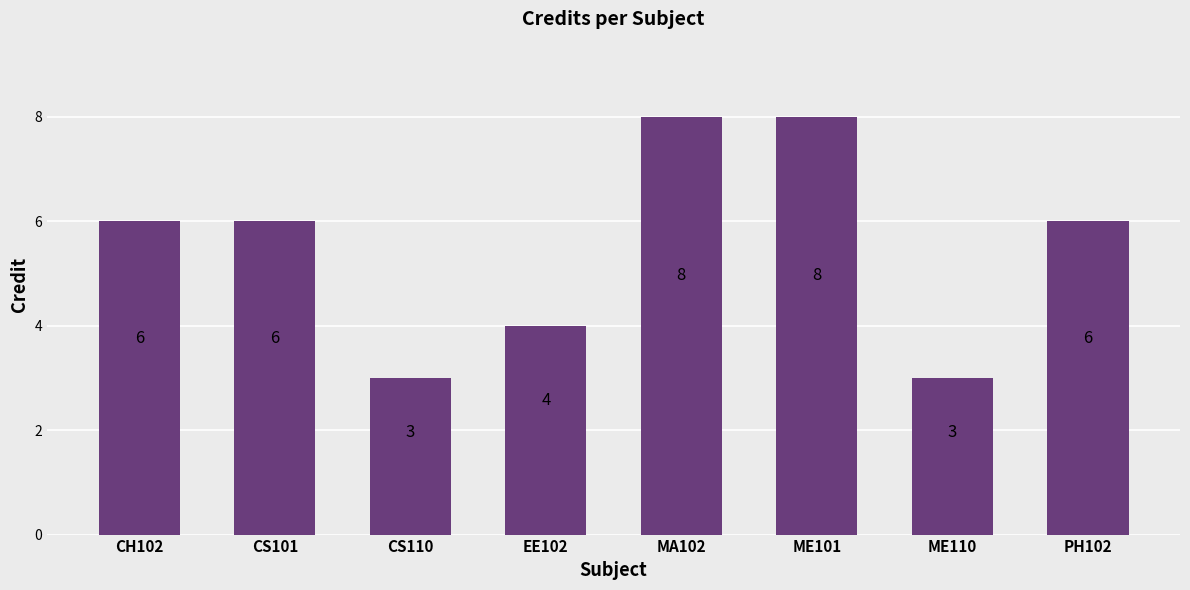

How many distinct data groups are displayed?

1